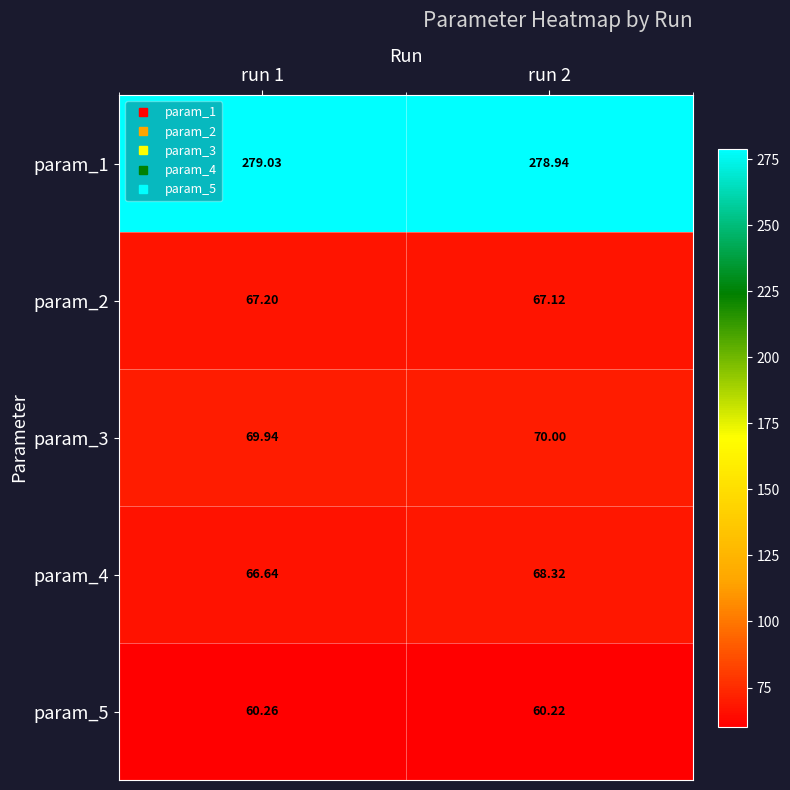

Rank the series by their maximum value, from highest to lowest.

param_1, param_3, param_4, param_2, param_5